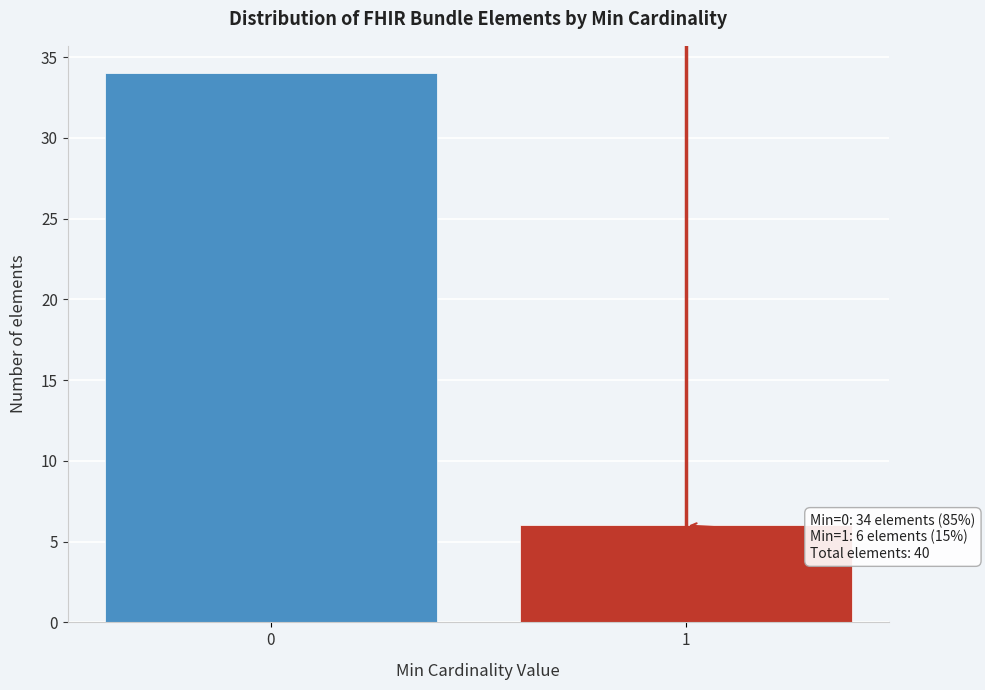

Reading left to right, list all the values displayed in this chart.

0=34	1=6